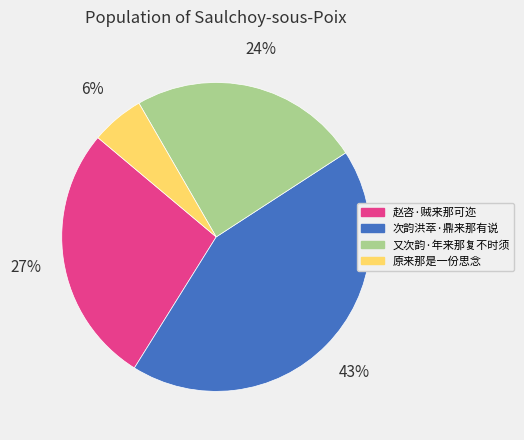

To the nearest percent, what is the difference between the largest and smallest slice percentages?

37%